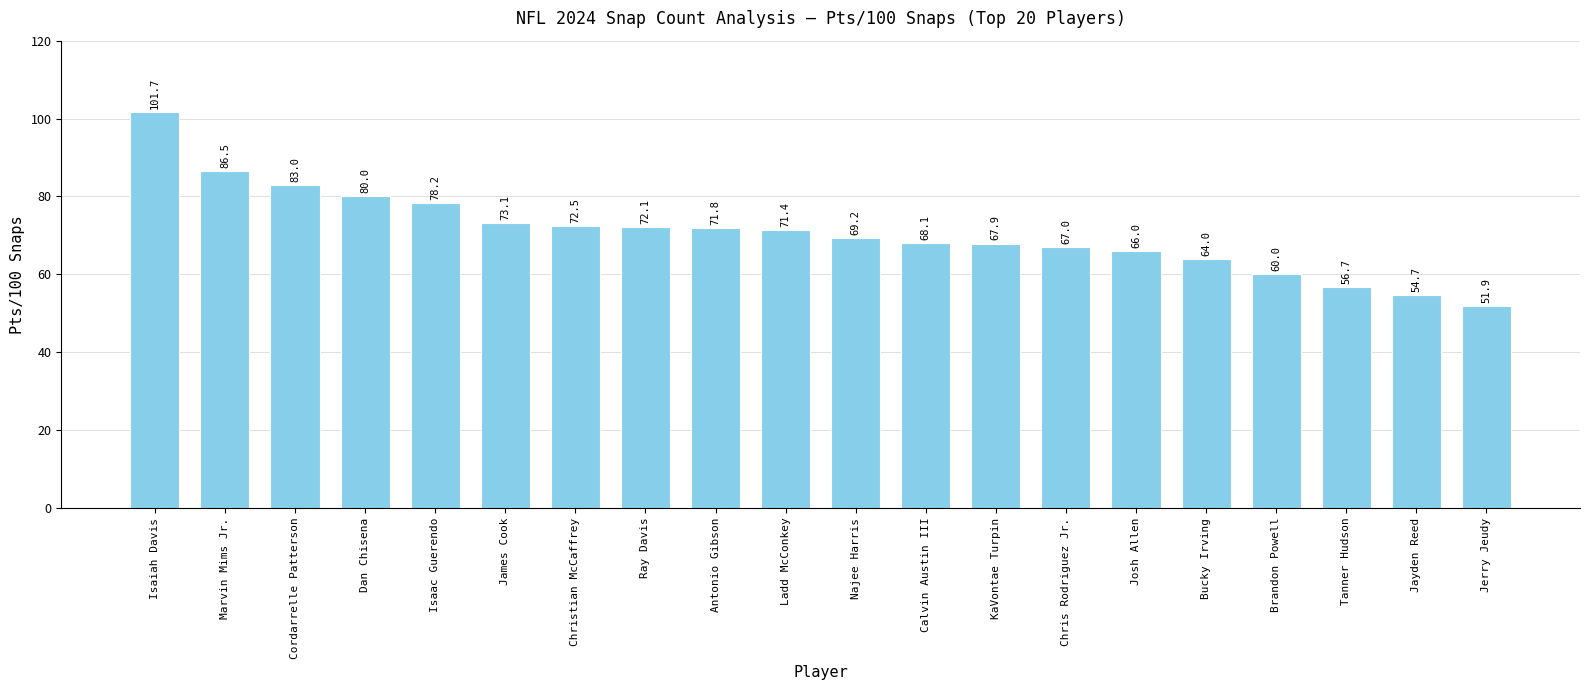

What is the greatest value displayed?

101.7